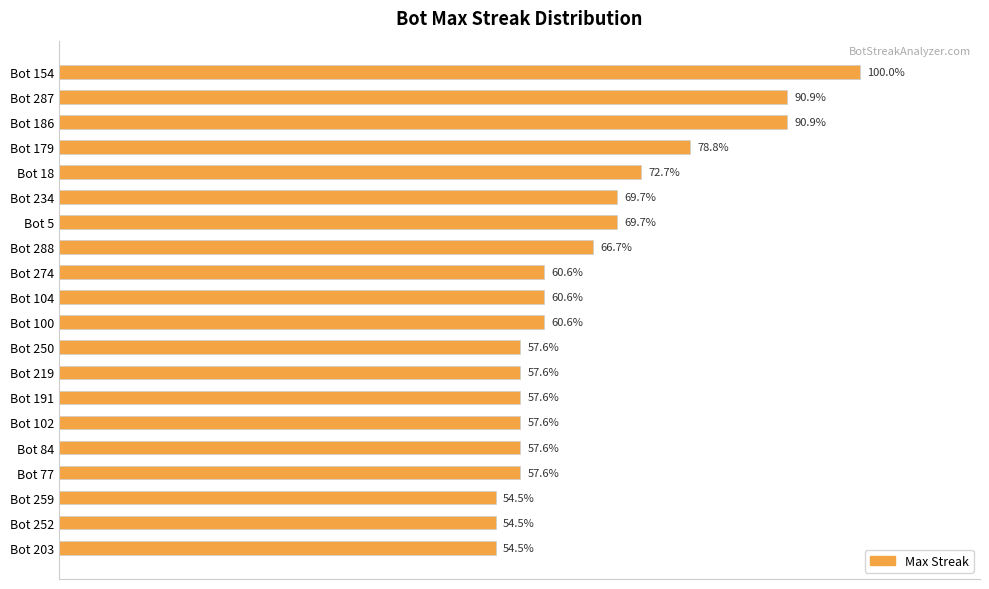

Does the chart contain any negative values?

No